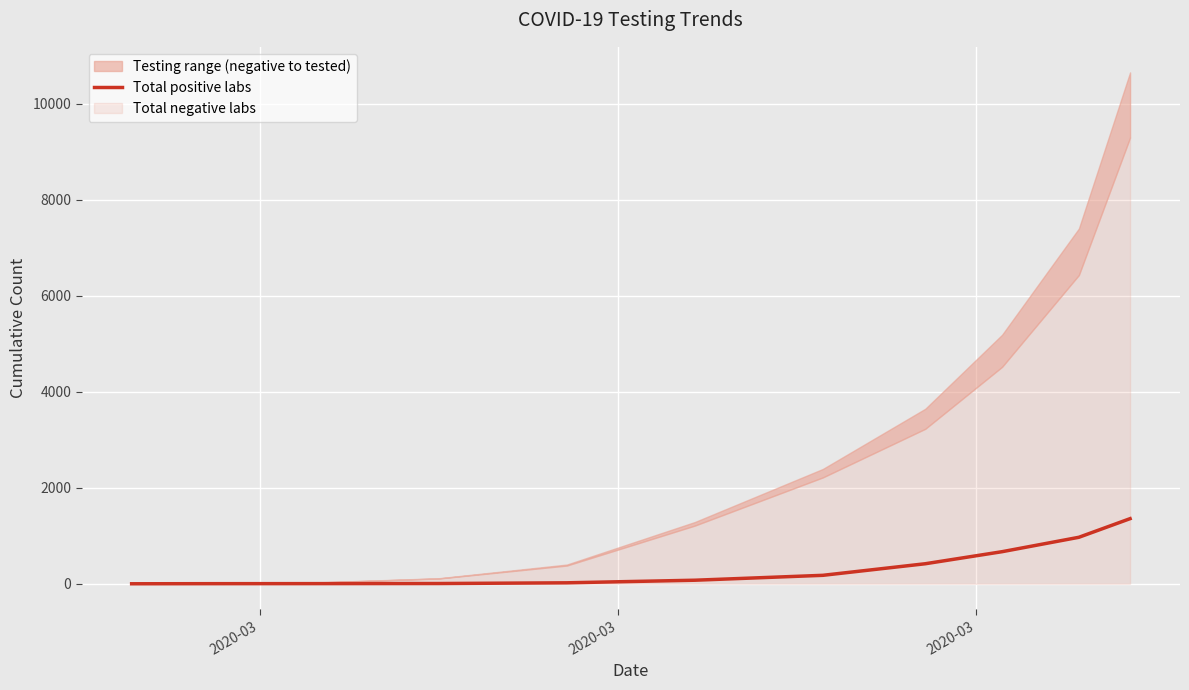

How many values are above zero?

10